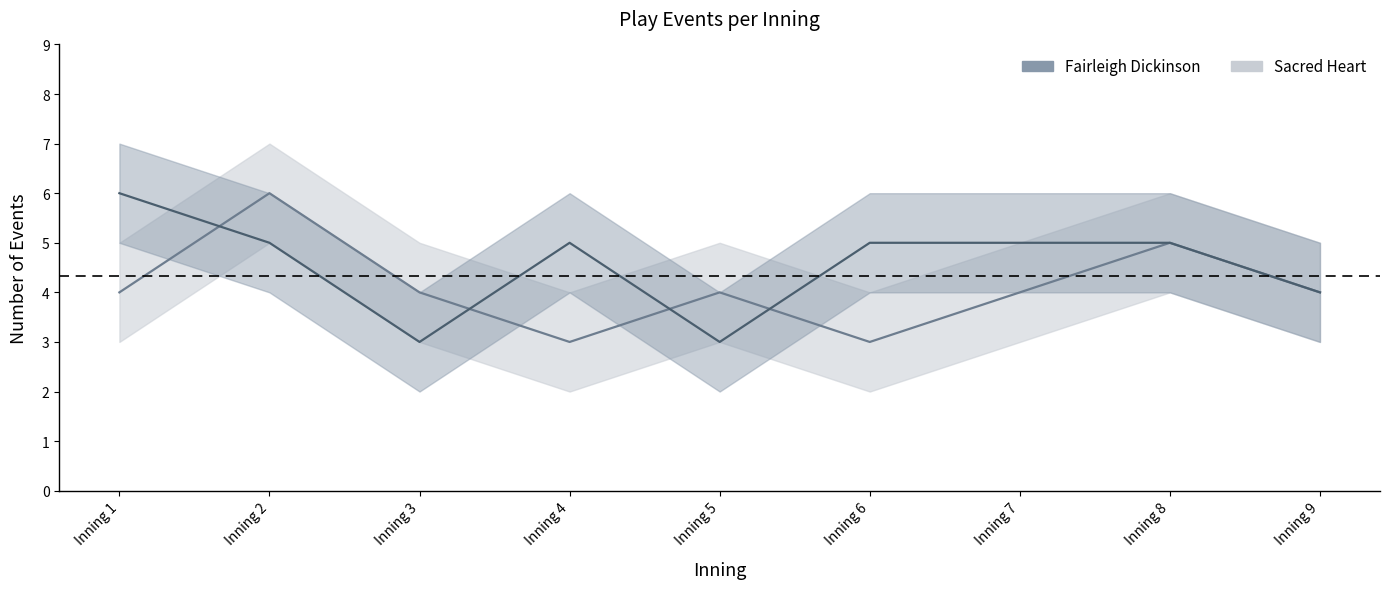

Is the value of bot_upper at Inning 5 greater than the value of top_upper at Inning 1?

No